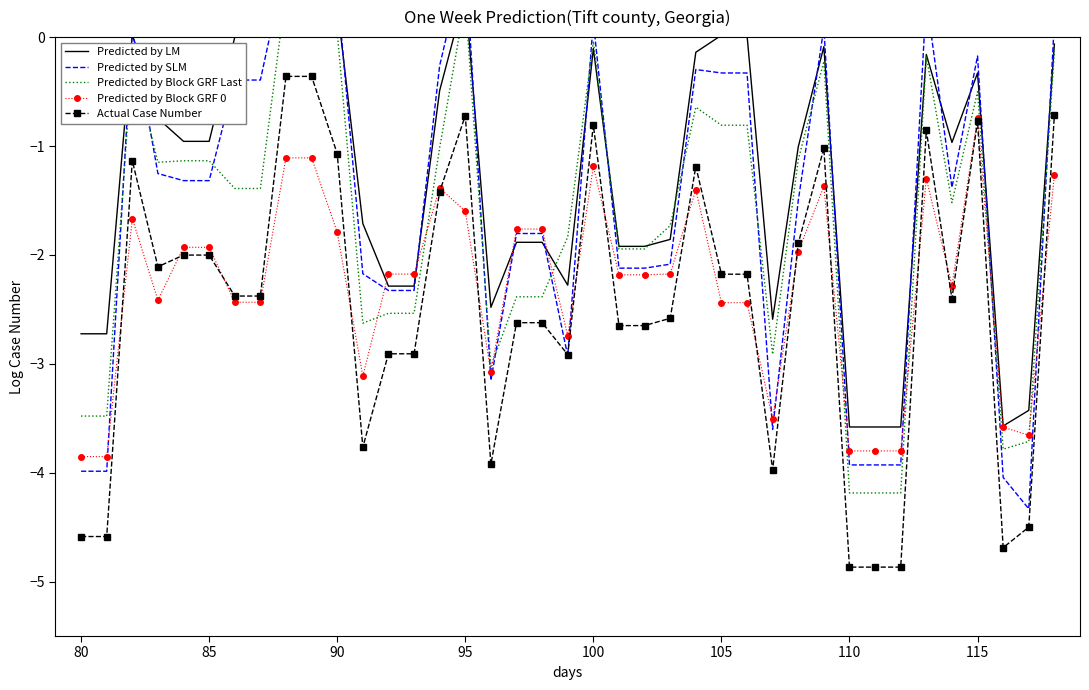

What is the lowest value of the Actual Case Number series?

-4.9